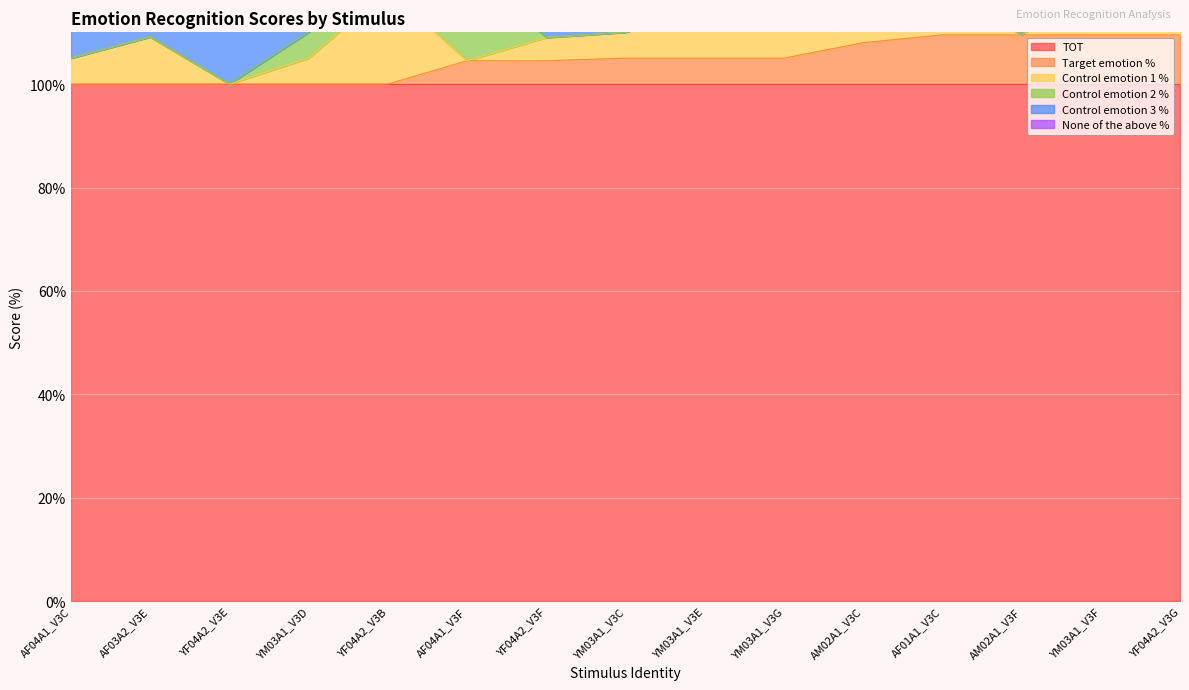

What is the label of the 15th point from the right?

AF04A1_V3C